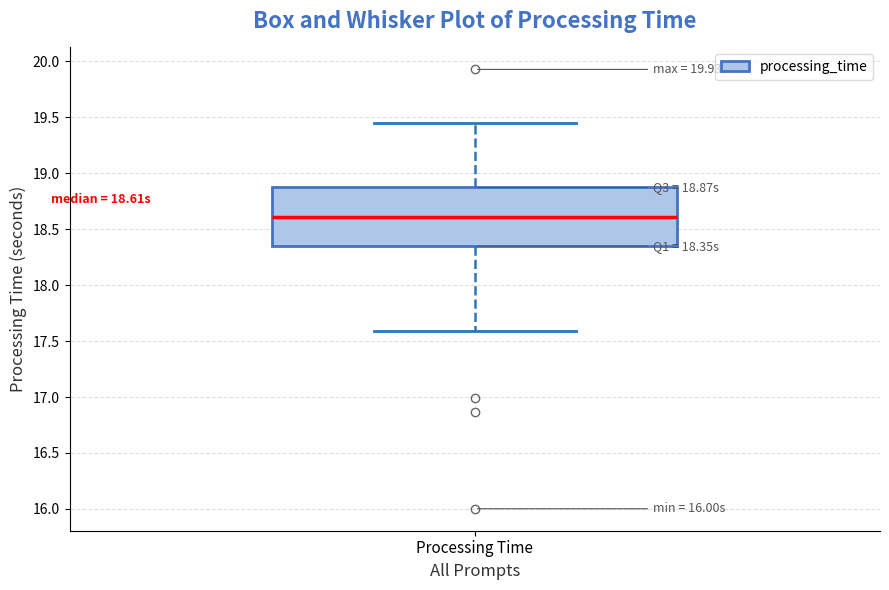

Read this box plot against the y-axis: the position of the median line, the range covered by the box, and the ends of both whiskers. The values are not printed on the chart, so give them approximately, as read against the axis.

median 18.60, box 18.35 to 18.85, whiskers 17.60 to 19.45